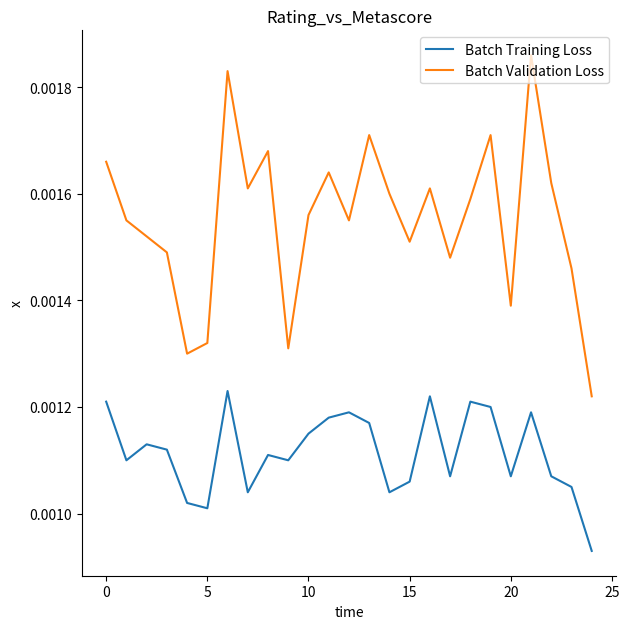

True or false: Batch Training Loss and Batch Validation Loss intersect in this chart.

False